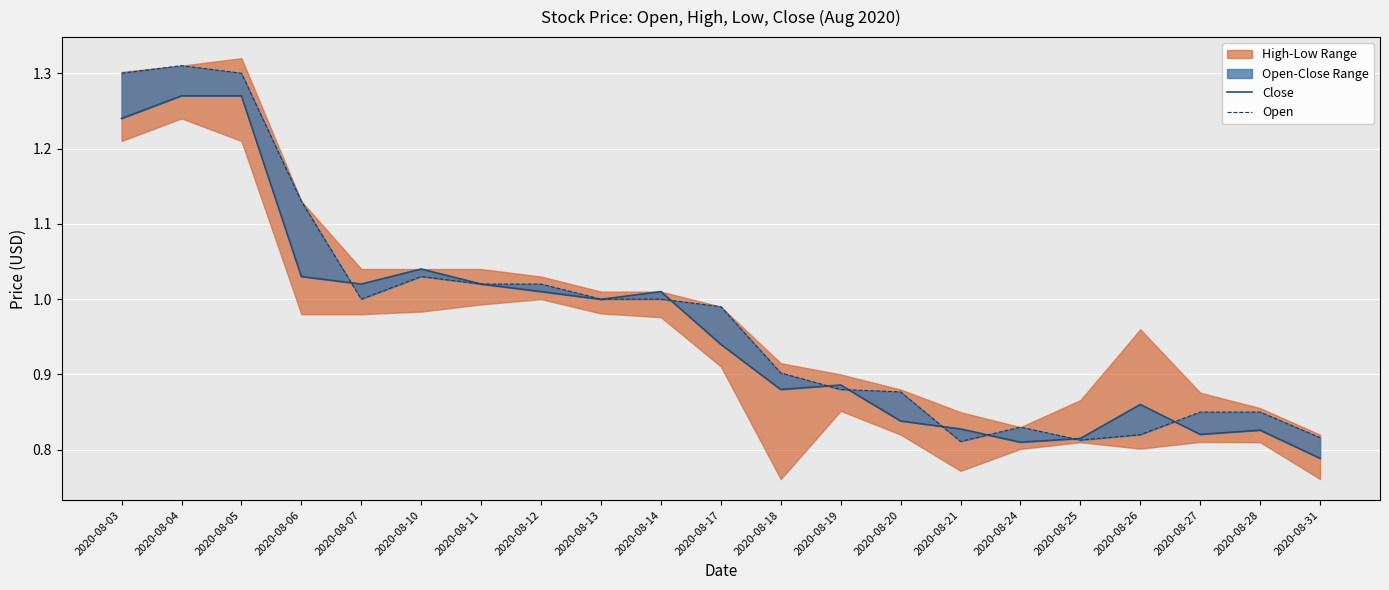

How many categories are shown in the chart?

21